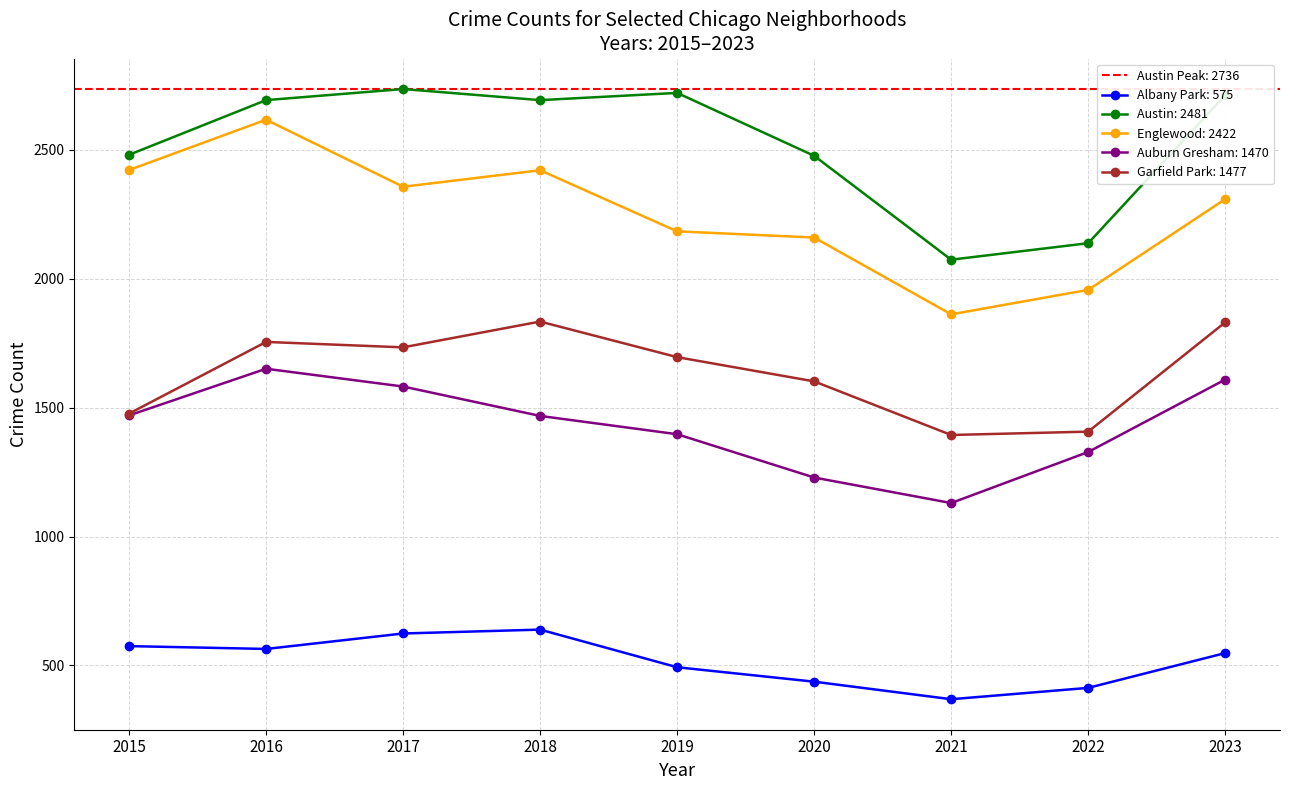

At which category does the chart reach its minimum across all series?

2021